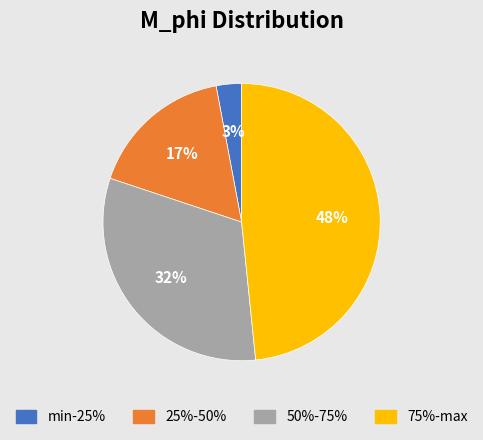

Count the number of slices in the pie.

4